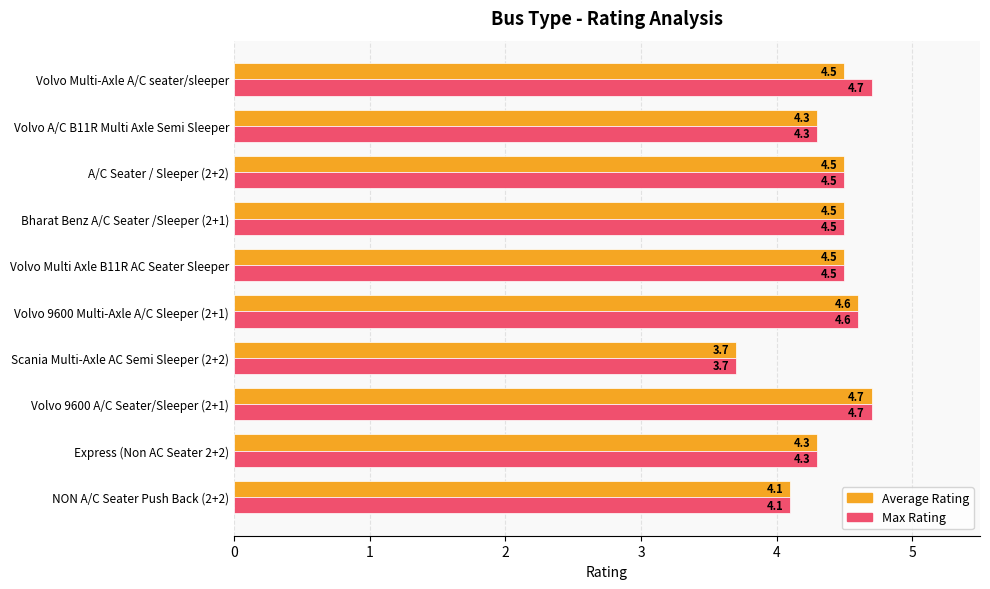

Which series has the largest total across all categories?

Max Rating